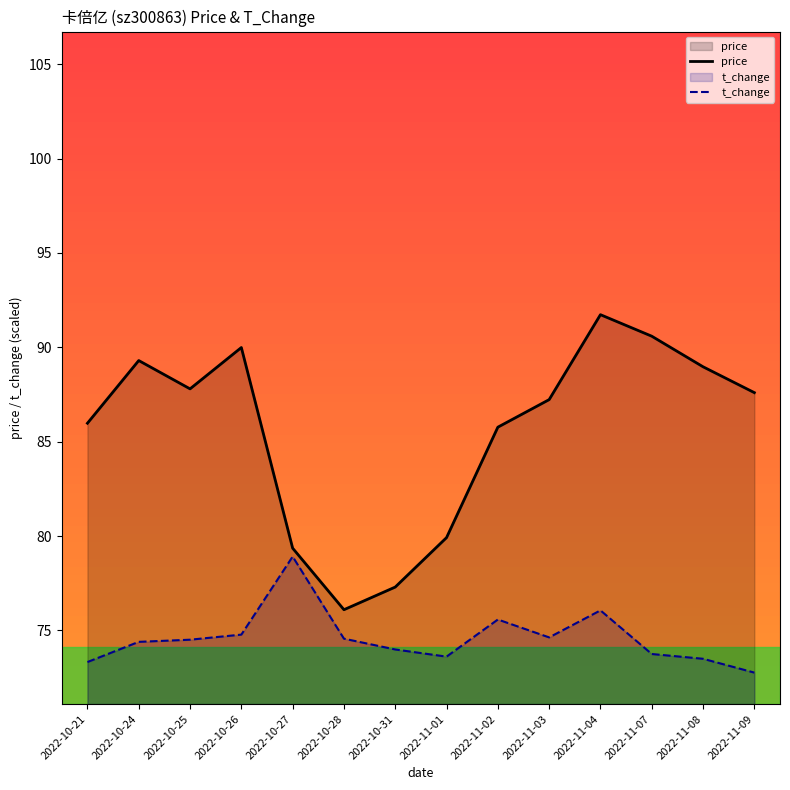

True or false: price and t_change cross at least once.

False